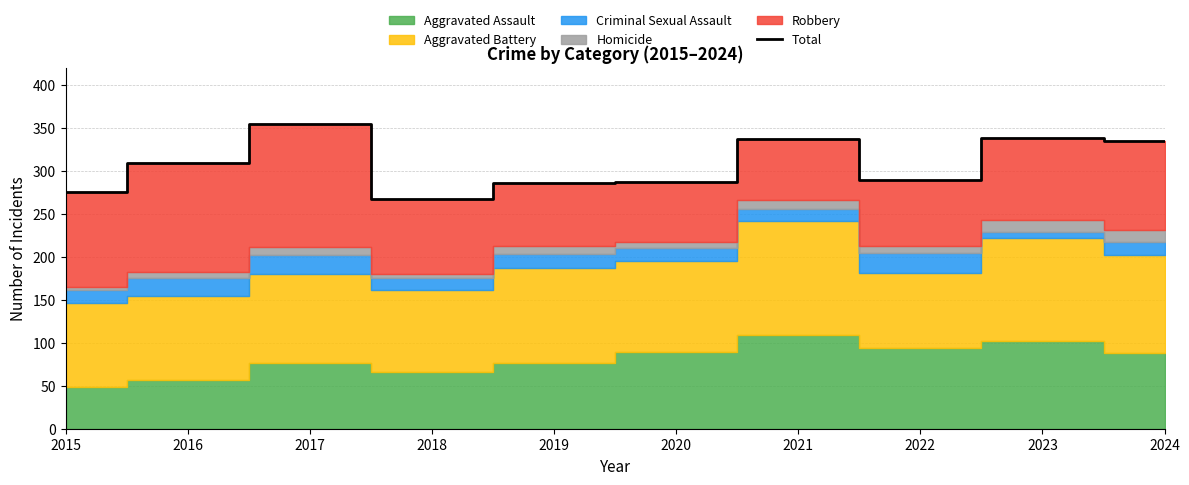

Which category has the lowest value across all series?

2018